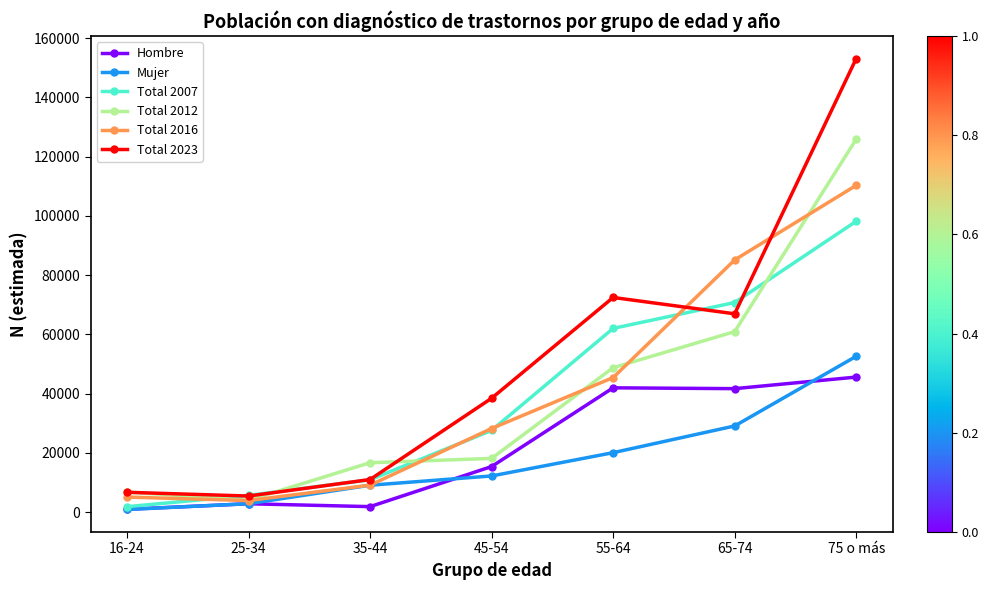

What is the sum of the Total 2023 values at 65-74 and 16-24?

73620